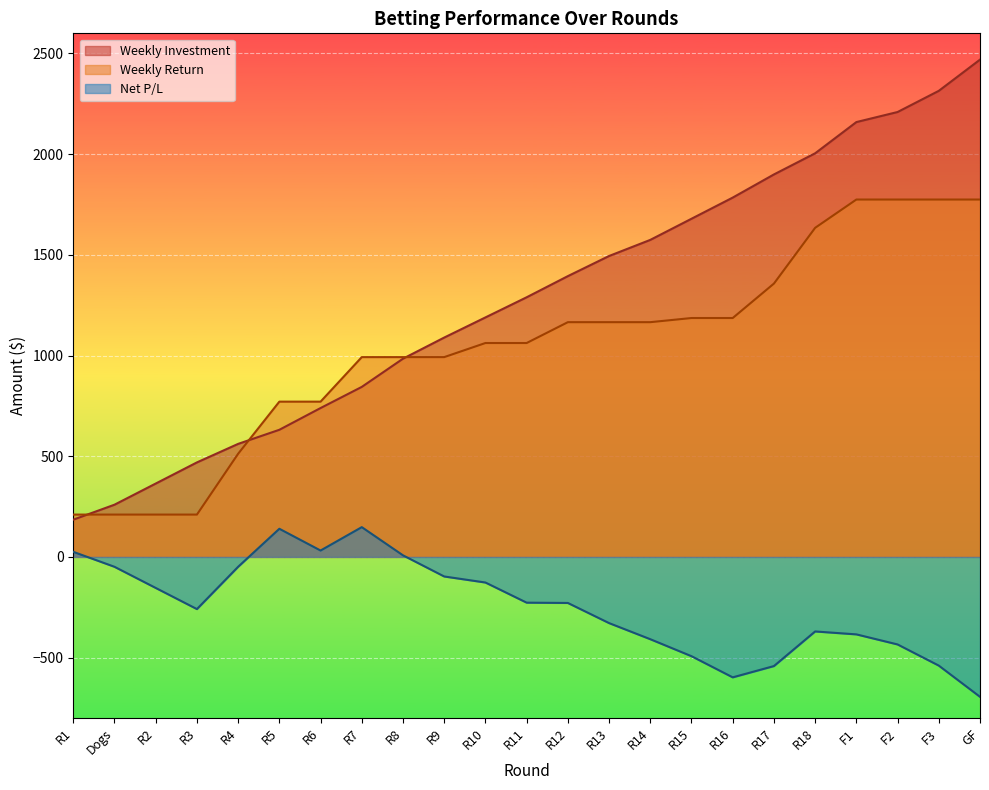

True or false: Weekly Investment has a value of 561.3 at R4.

True